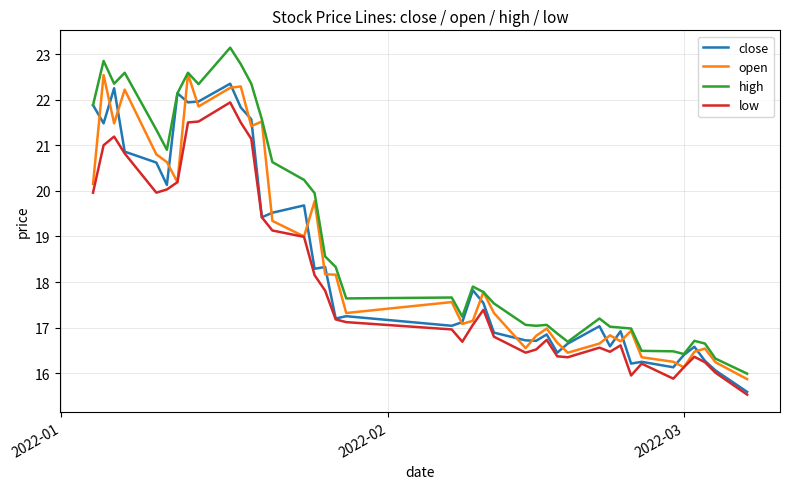

Which series has the largest total across all categories?

high